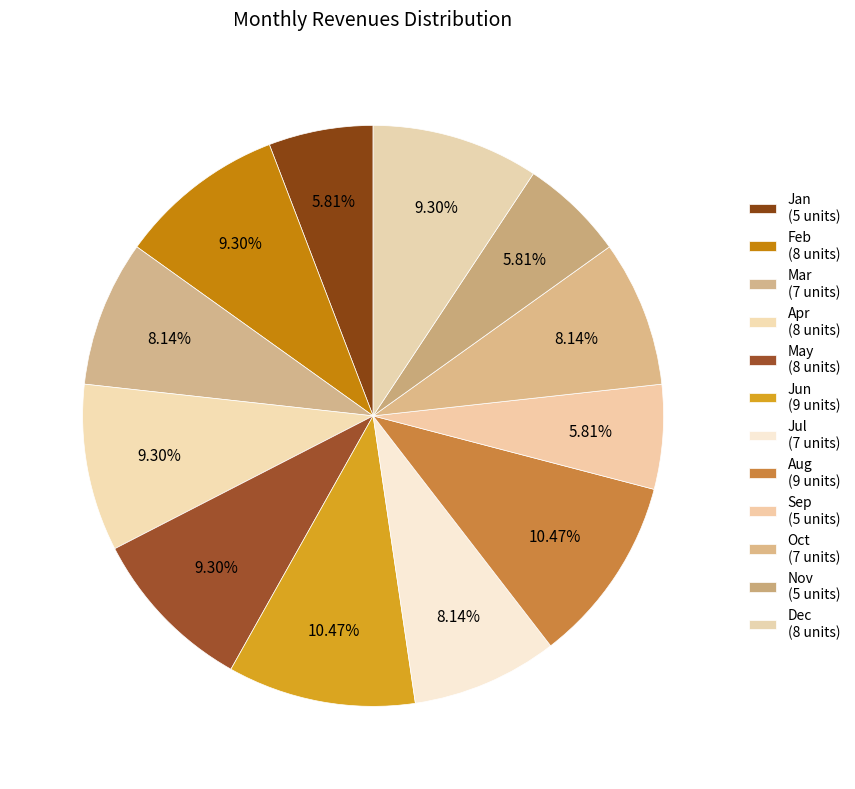

To the nearest percent, what portion does Sep represent?

6%